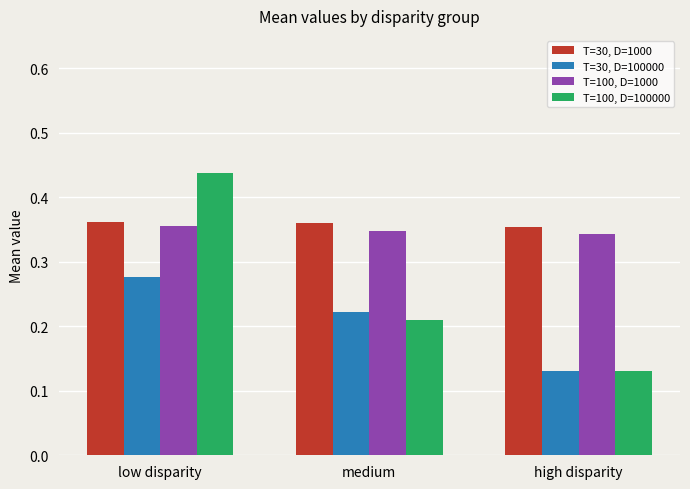

What position from the left is high disparity?

3